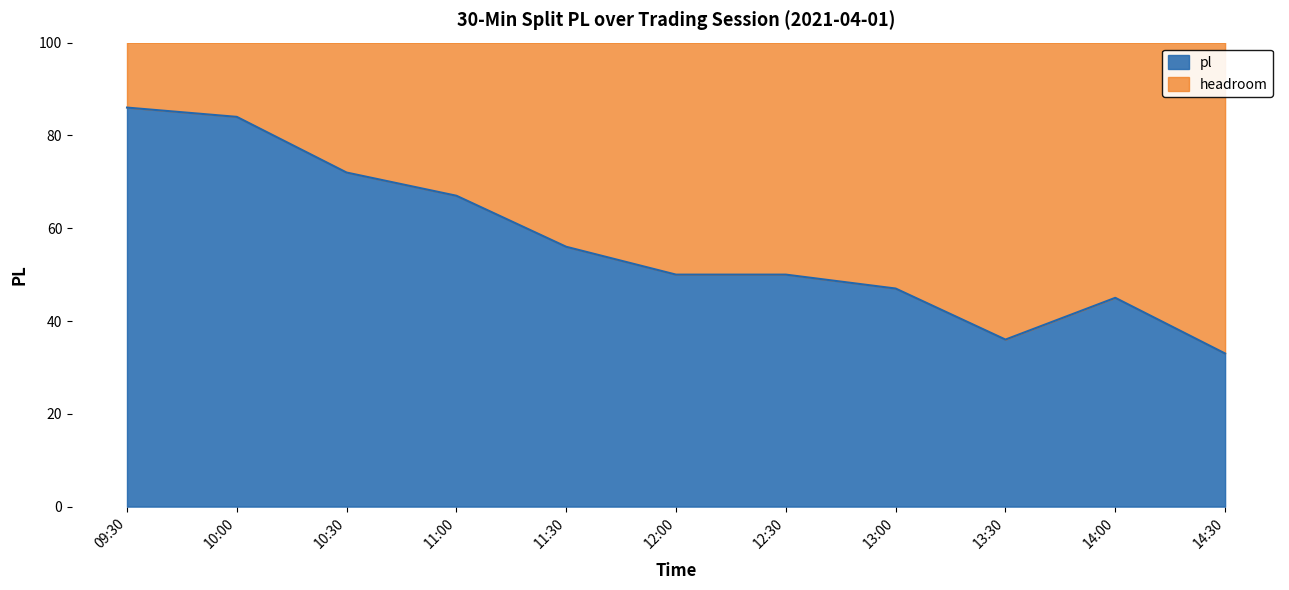

What is the minimum value shown in the chart?

33